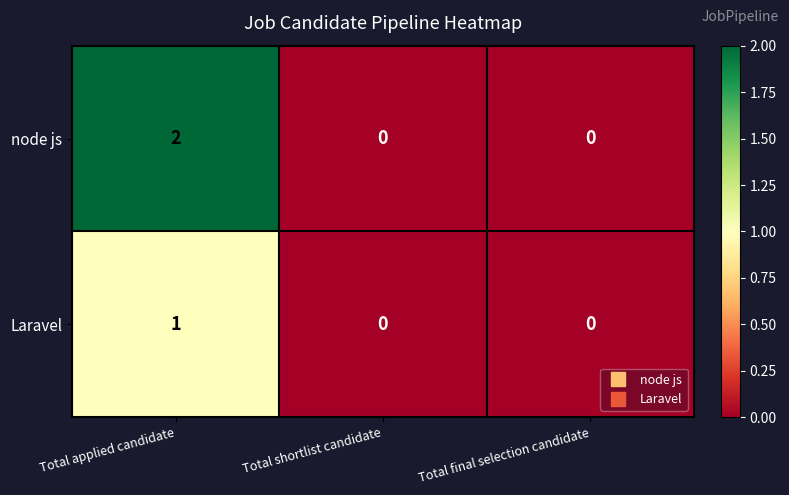

Reading right to left, what are all the values shown in this chart?

node js: Total final selection candidate=0	Total shortlist candidate=0	Total applied candidate=2
Laravel: Total final selection candidate=0	Total shortlist candidate=0	Total applied candidate=1